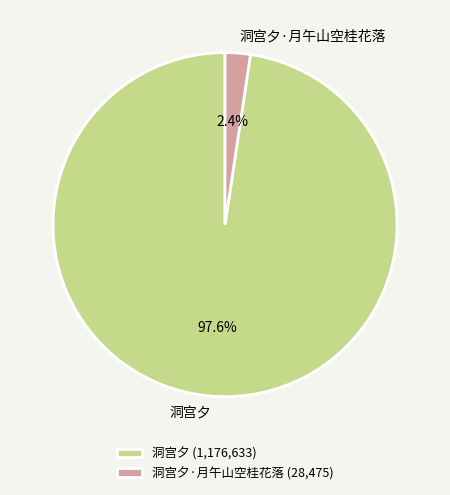

True or false: 洞宫夕 accounts for 87% of the total.

False